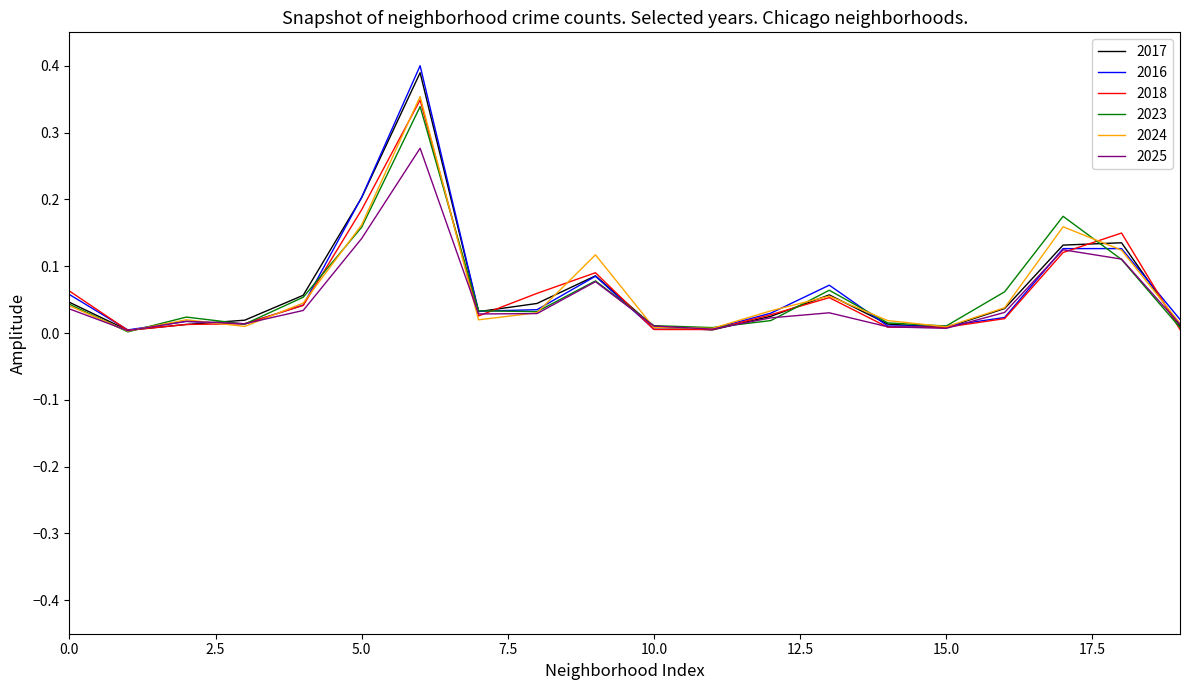

Which series has the widest spread of values?

2016